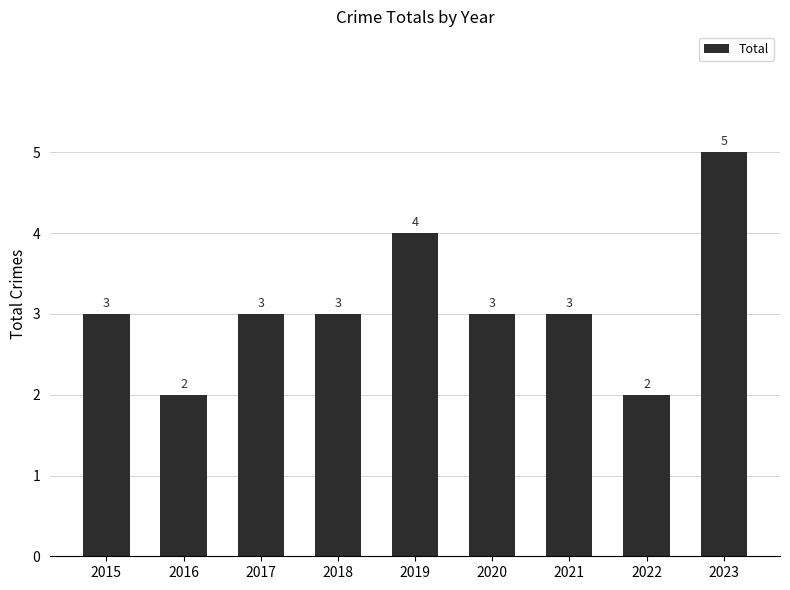

What is the maximum value shown in the chart?

5